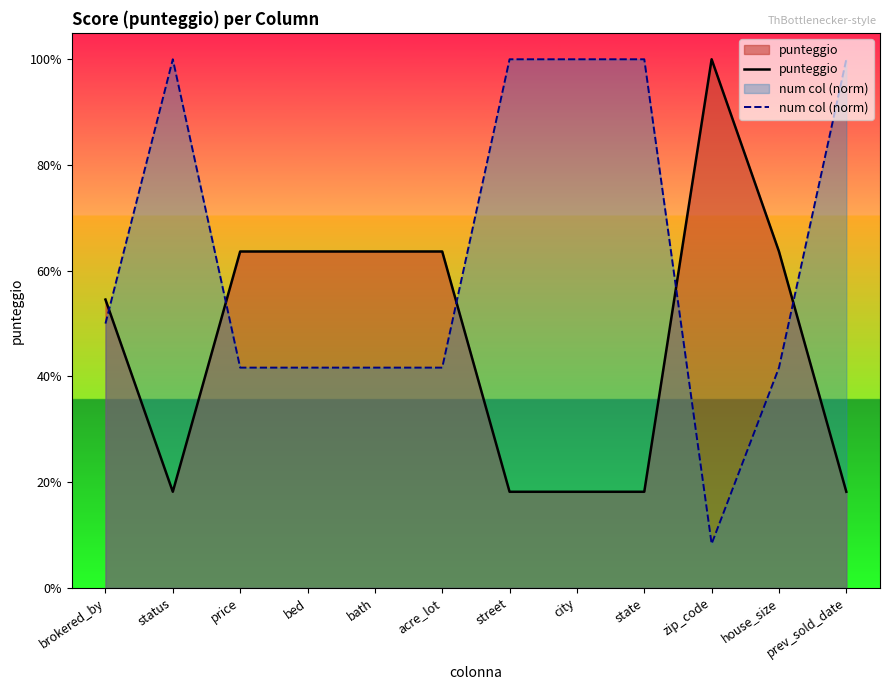

What are all the series names shown in the legend?

punteggio, num col (norm)